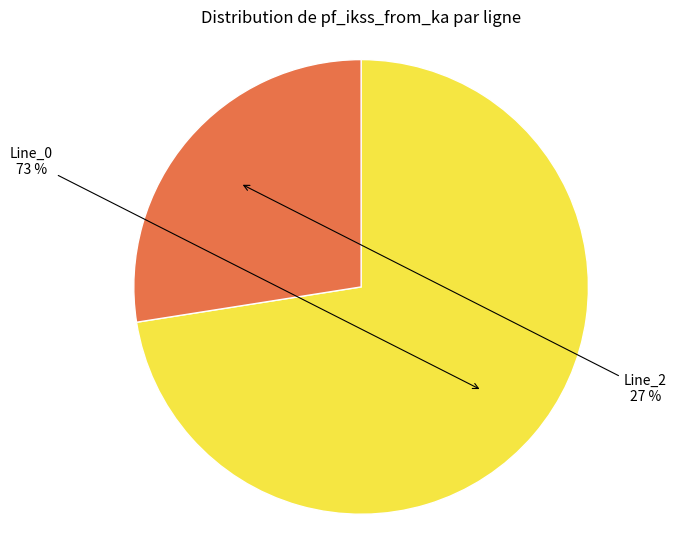

Count the number of slices in the pie.

2